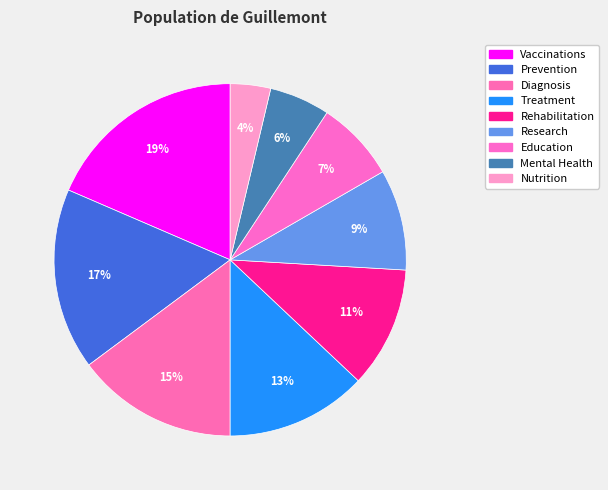

Rank the categories by value from lowest to highest.

Nutrition, Mental Health, Education, Research, Rehabilitation, Treatment, Diagnosis, Prevention, Vaccinations